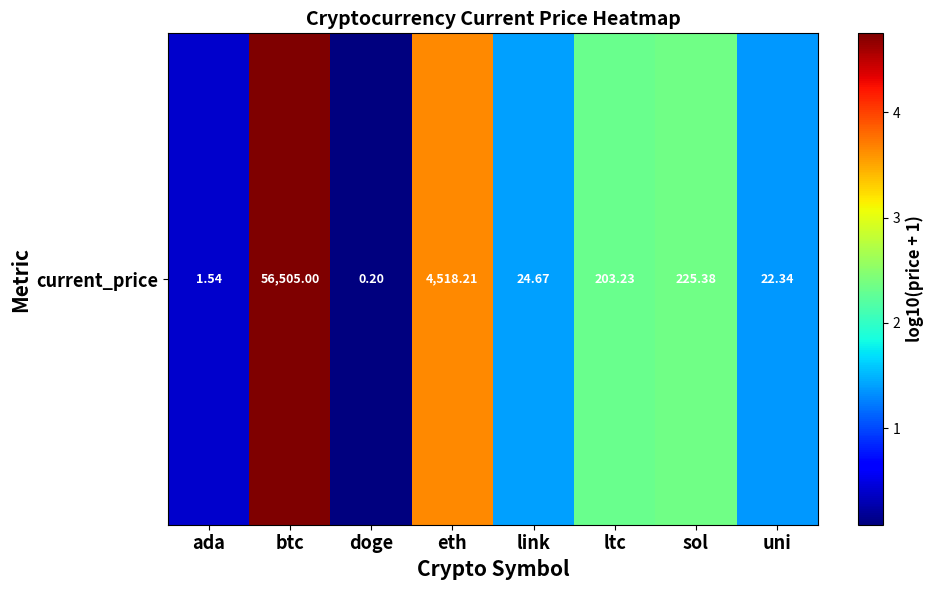

How many data points are above 2?

4